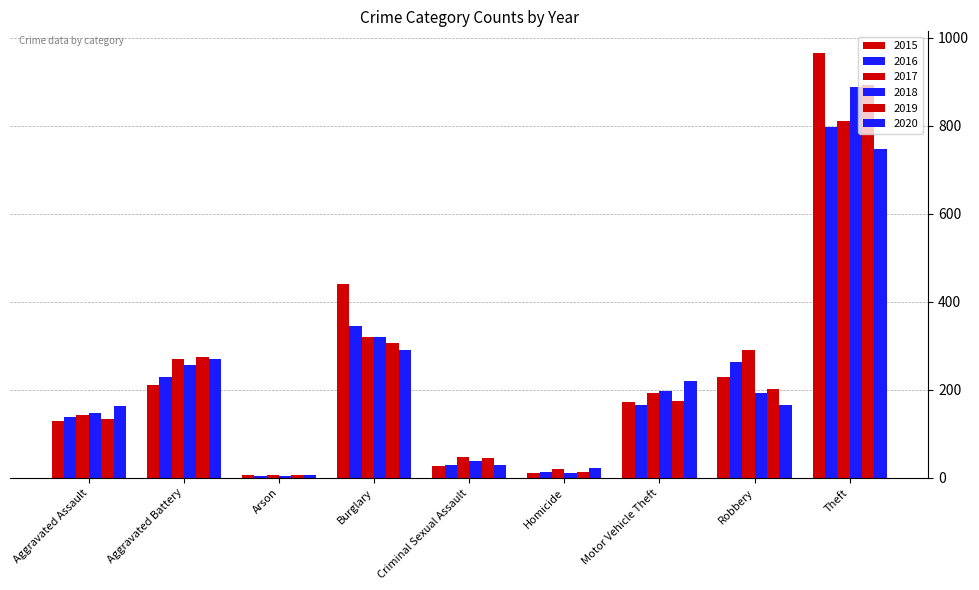

Count the number of data series in this chart.

6